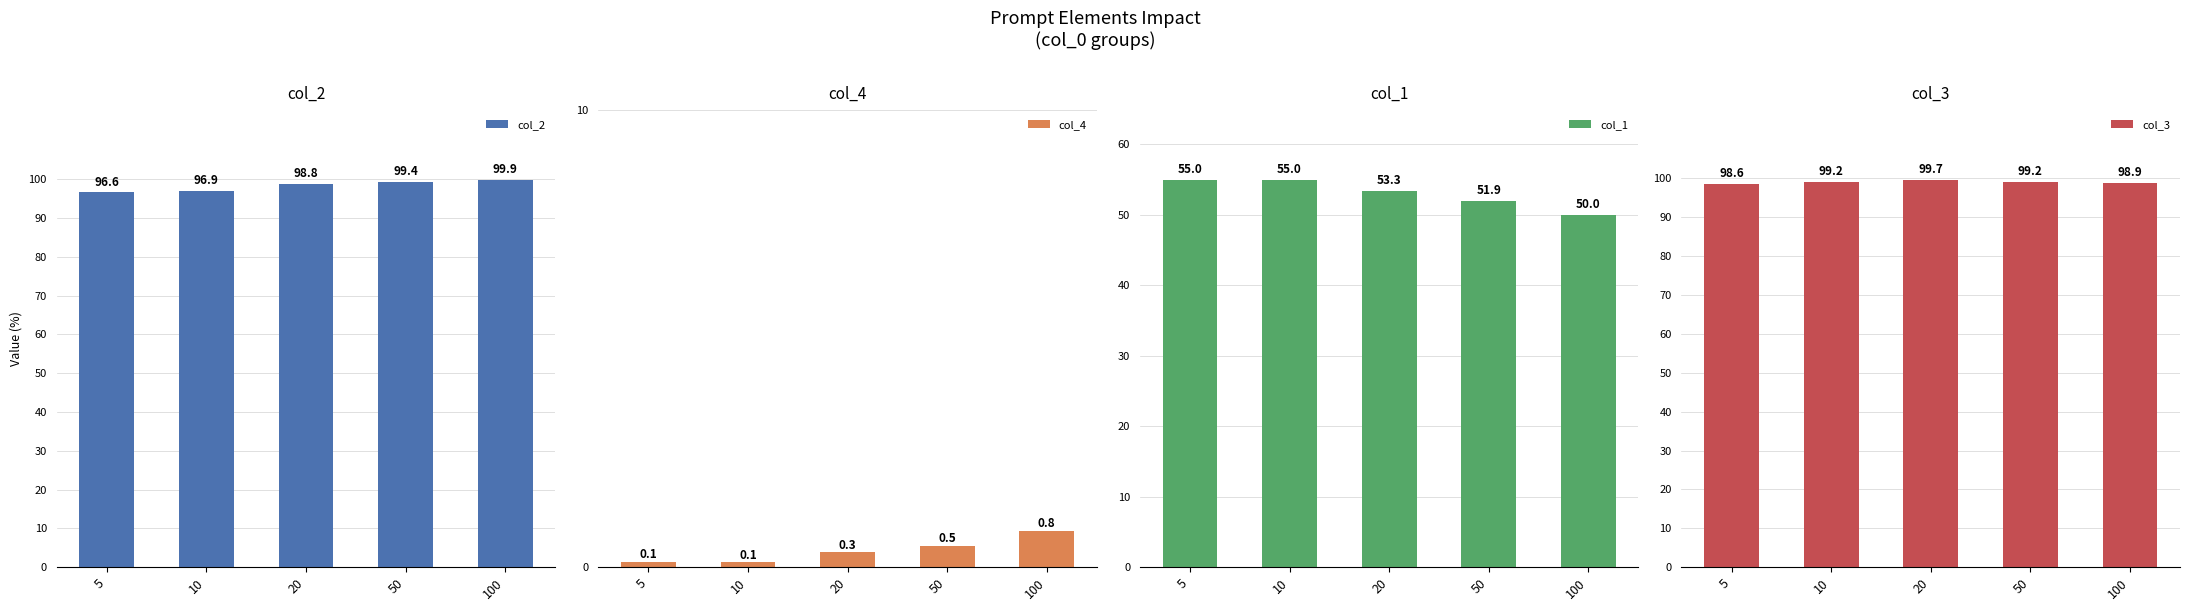

At which label is col_1 closest to 52?

50